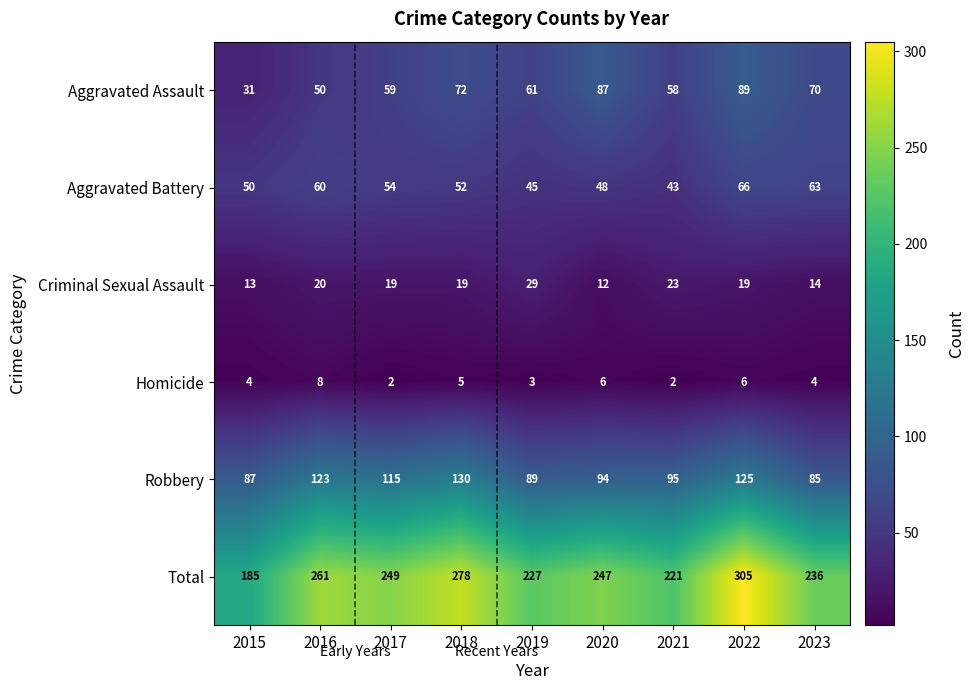

Which series has the largest total across all categories?

Total